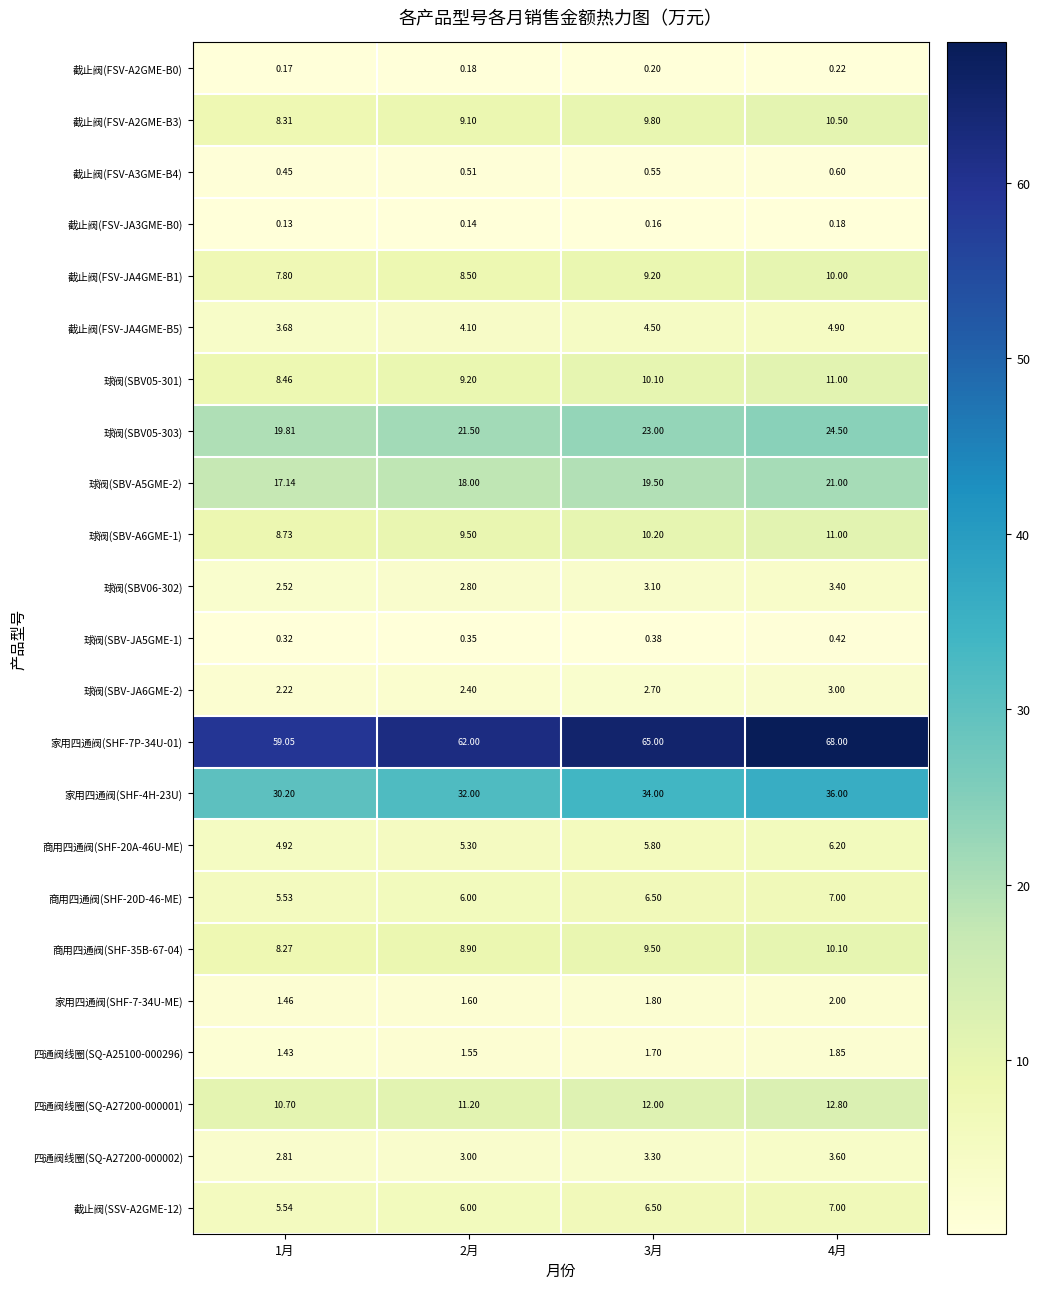

Is the value of 家用四通阀(SHF-4H-23U) at 1月 greater than the value of 商用四通阀(SHF-20D-46-ME) at 1月?

Yes